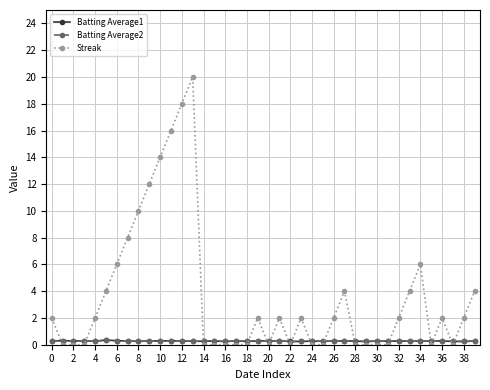

Which series has the largest total across all categories?

Streak